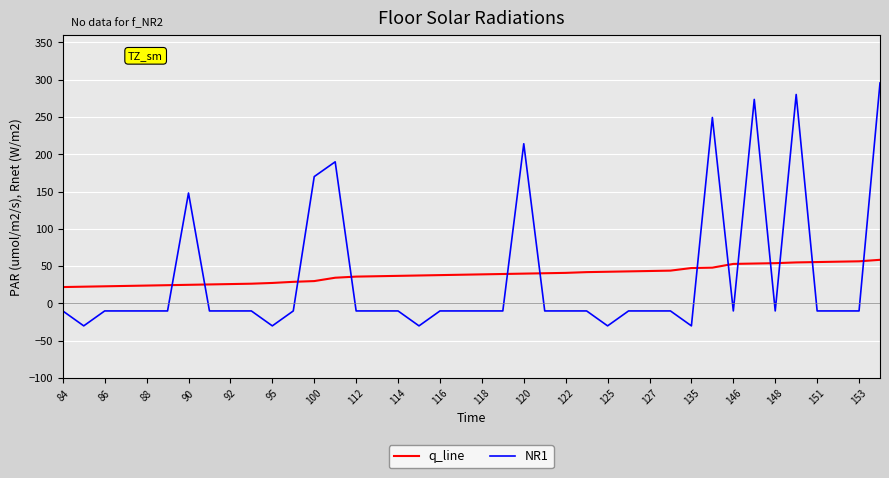

Rank the series by their maximum value, from lowest to highest.

q_line, NR1